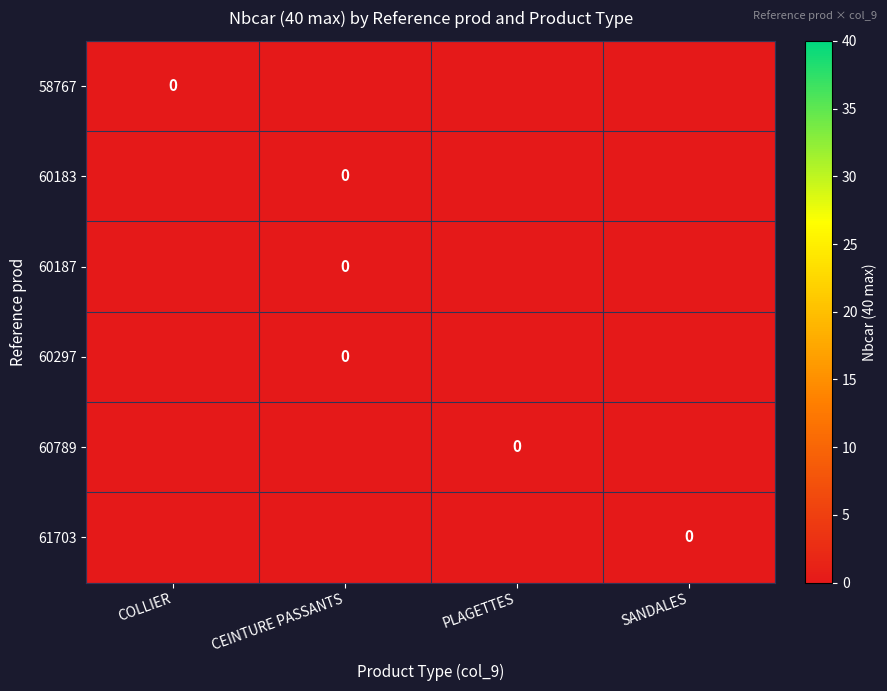

True or false: 60187 has a value of -1 at SANDALES.

False